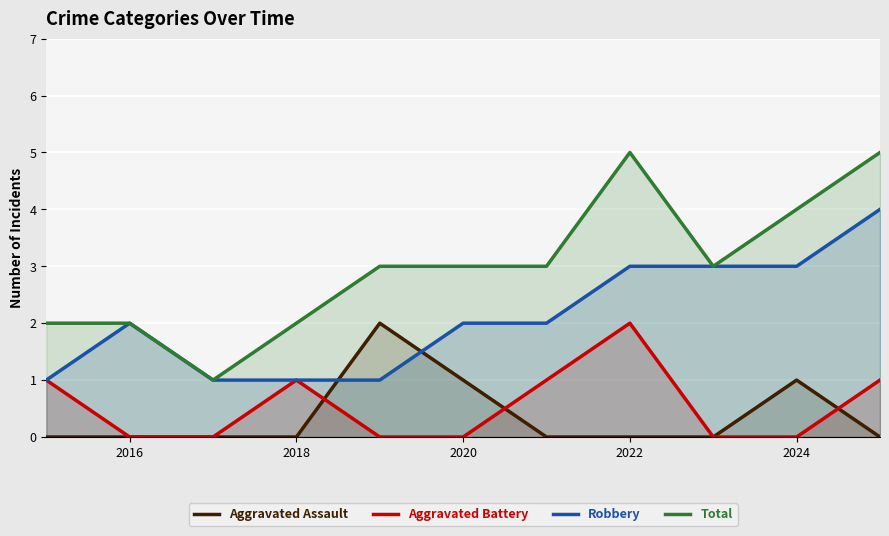

What is the value of the Total point at the 2nd from the left?

2